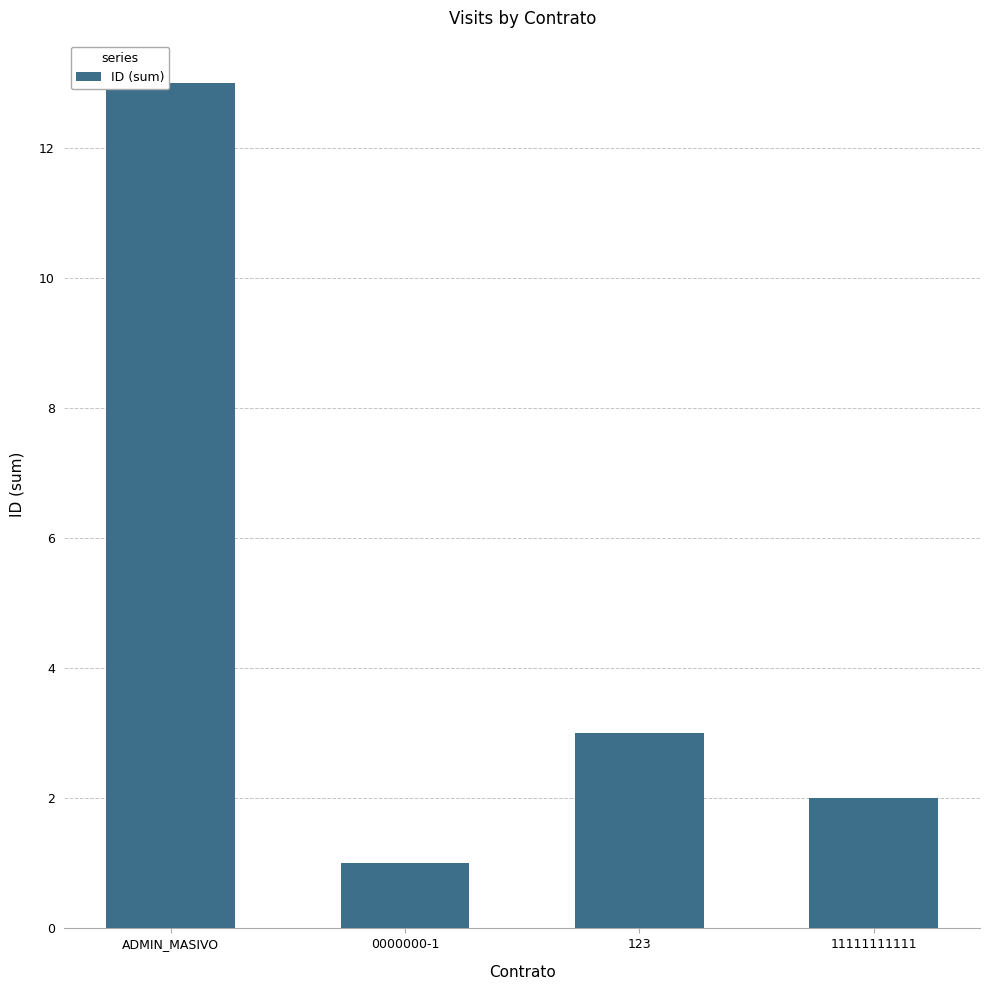

What is the label of the 4th bar from the right?

ADMIN_MASIVO